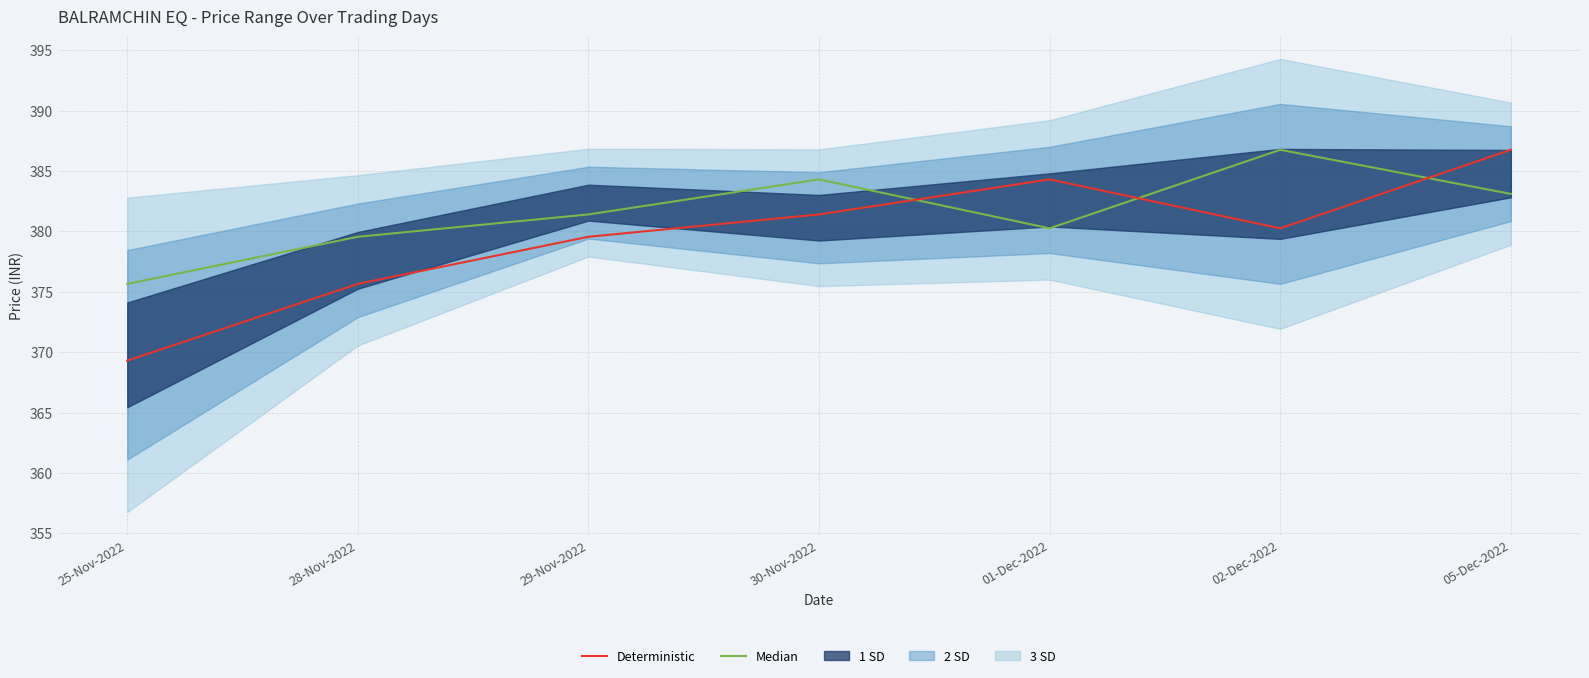

Read the Median value at 25-Nov-2022.

375.6